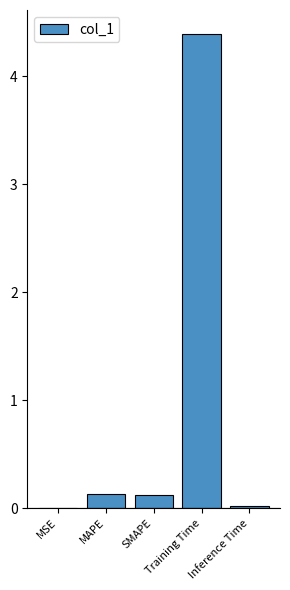

Is it true that the value at Training Time is 2.3?

False